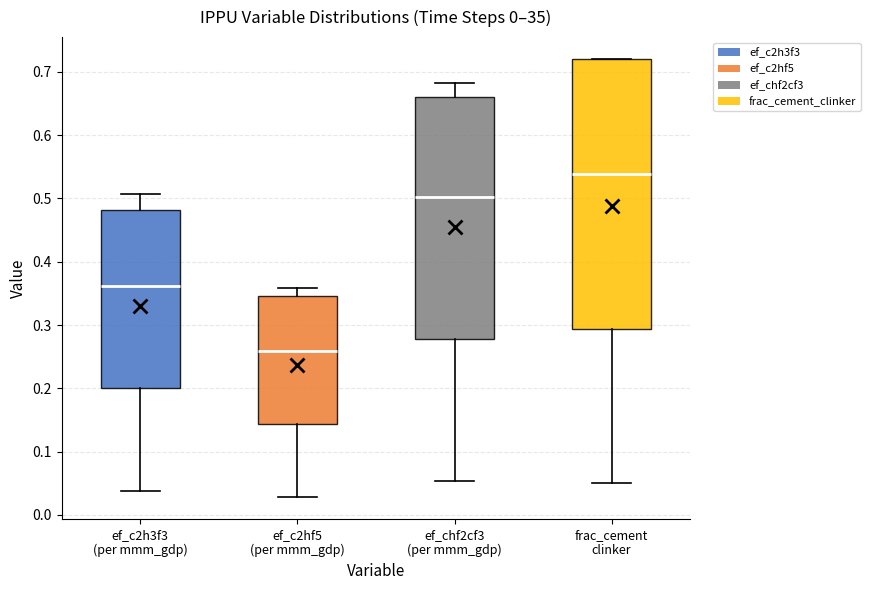

Comparing the boxes themselves (not the whiskers), which one is the tallest?

frac_cement clinker